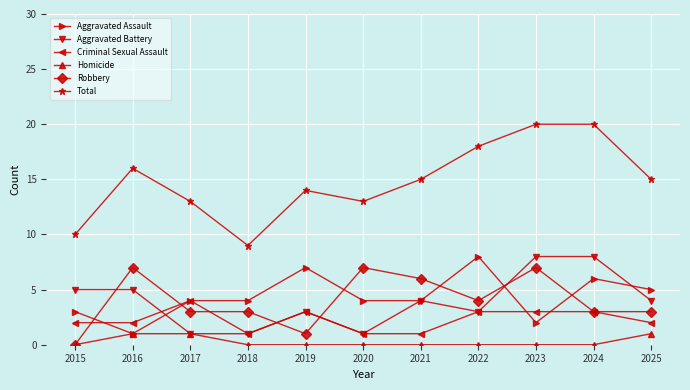

Is it true that Aggravated Battery equals 5 at 2015?

True